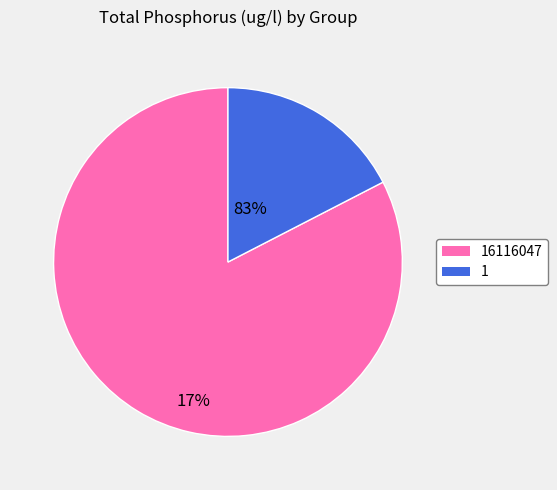

What is the smallest slice in the pie chart?

1